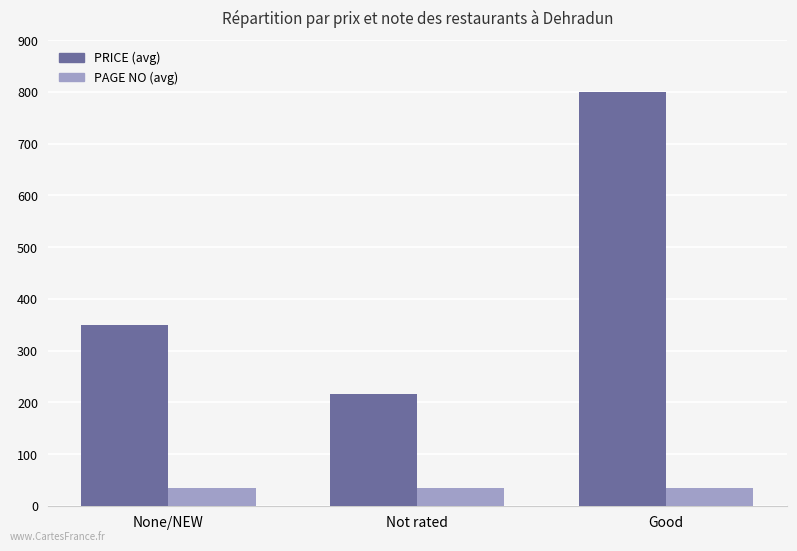

What is the difference between the highest and lowest values at None/NEW?

316.0